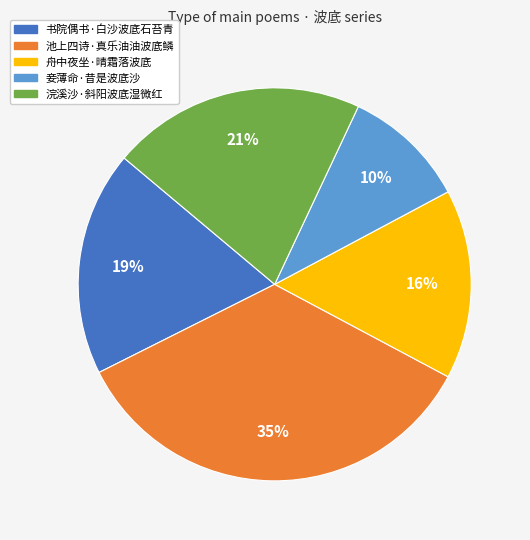

True or false: 池上四诗·真乐油油波底鳞 accounts for 21% of the total.

False